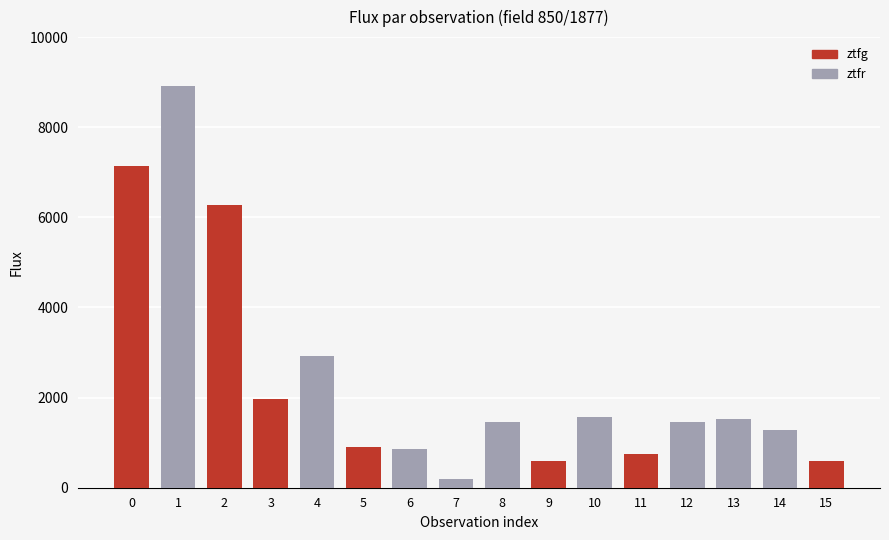

What is the difference between the maximum and minimum values?

8732.6